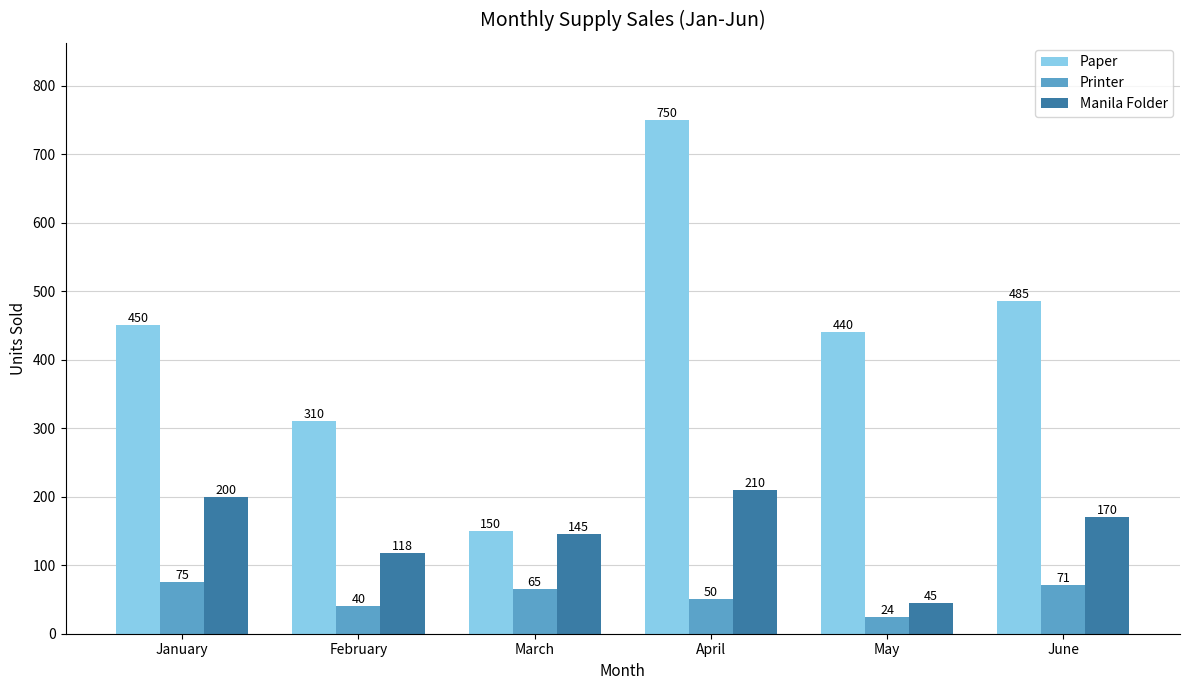

Which category has the highest value across all series?

April